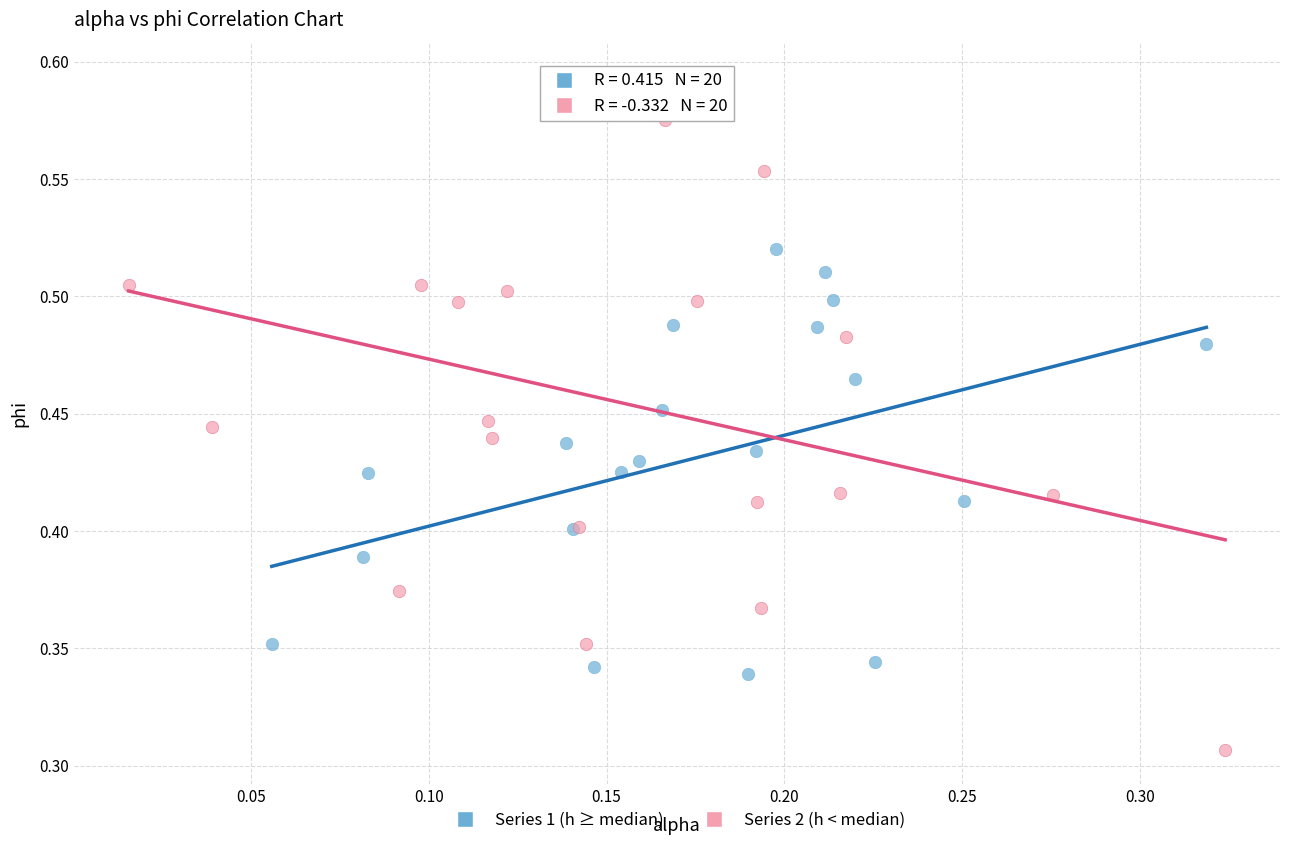

Which series contains the highest Y value?

Series 2 (h < median)